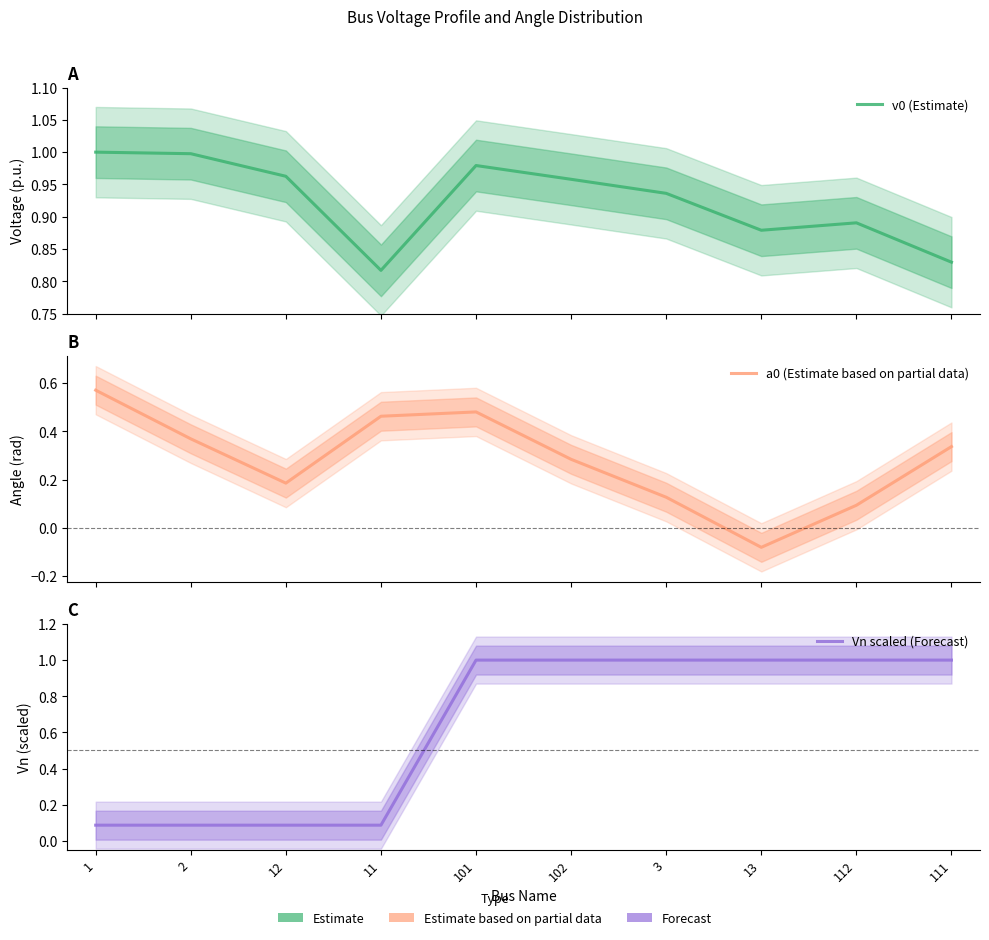

True or false: a0 (Estimate based on partial data) has a value of 0.0 at 112.

False